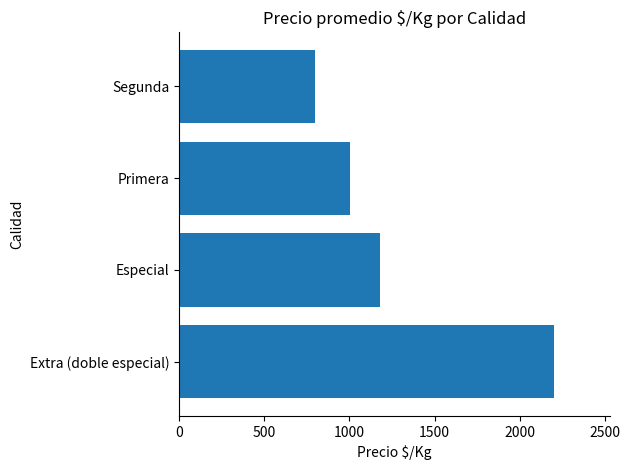

True or false: the data shows 1944 at Especial.

False